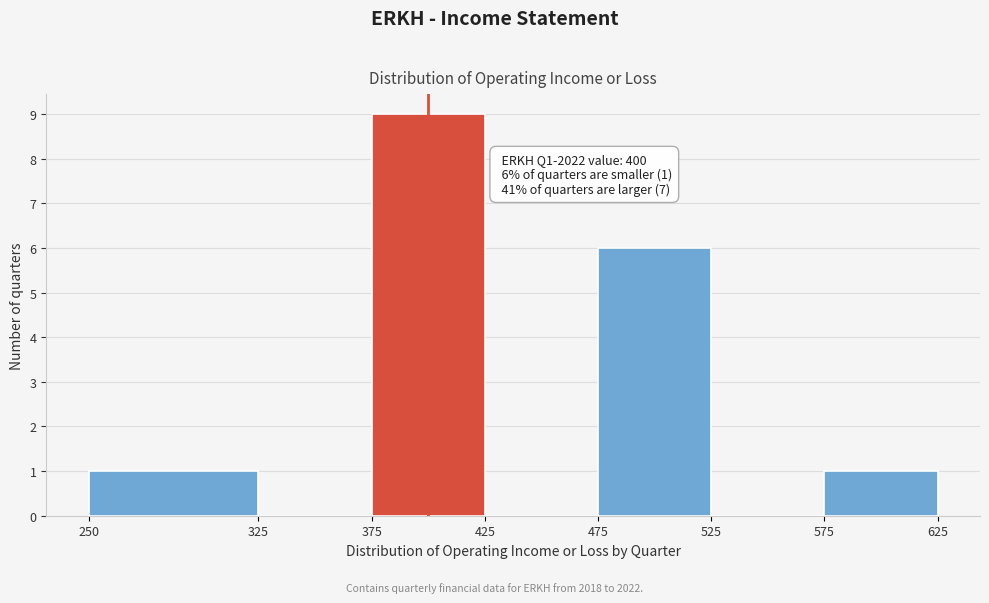

Which range on the x-axis has the tallest bar?

375 to 425